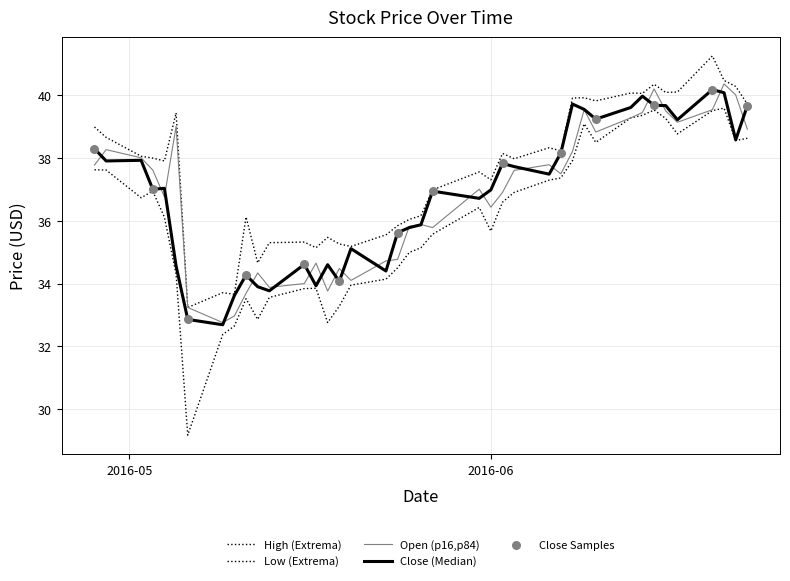

How many lines are shown in the chart?

4